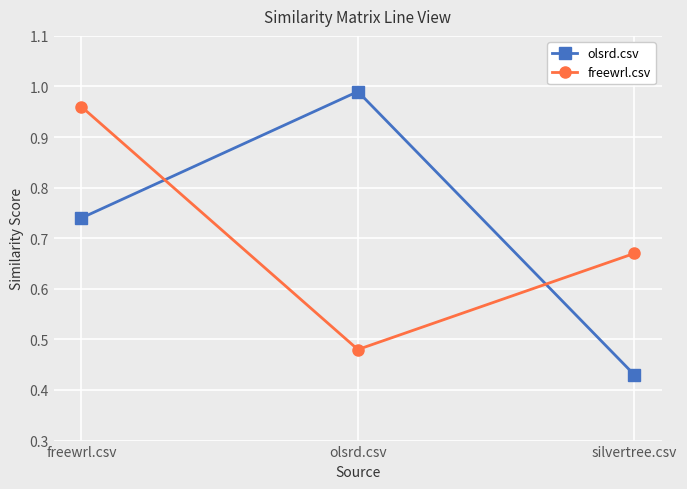

What is the difference between the freewrl.csv values at silvertree.csv and freewrl.csv?

0.3